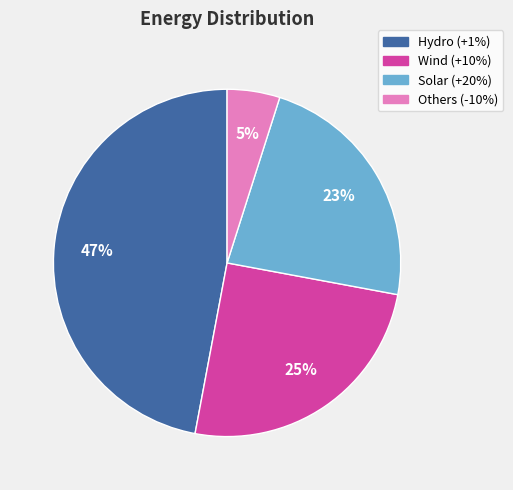

What is the smallest slice in the pie chart?

Others (-10%)